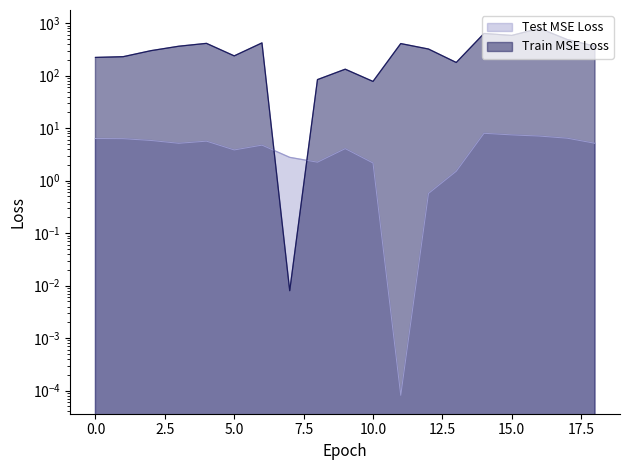

What is the difference between the y values at 13 and 8?

0.7